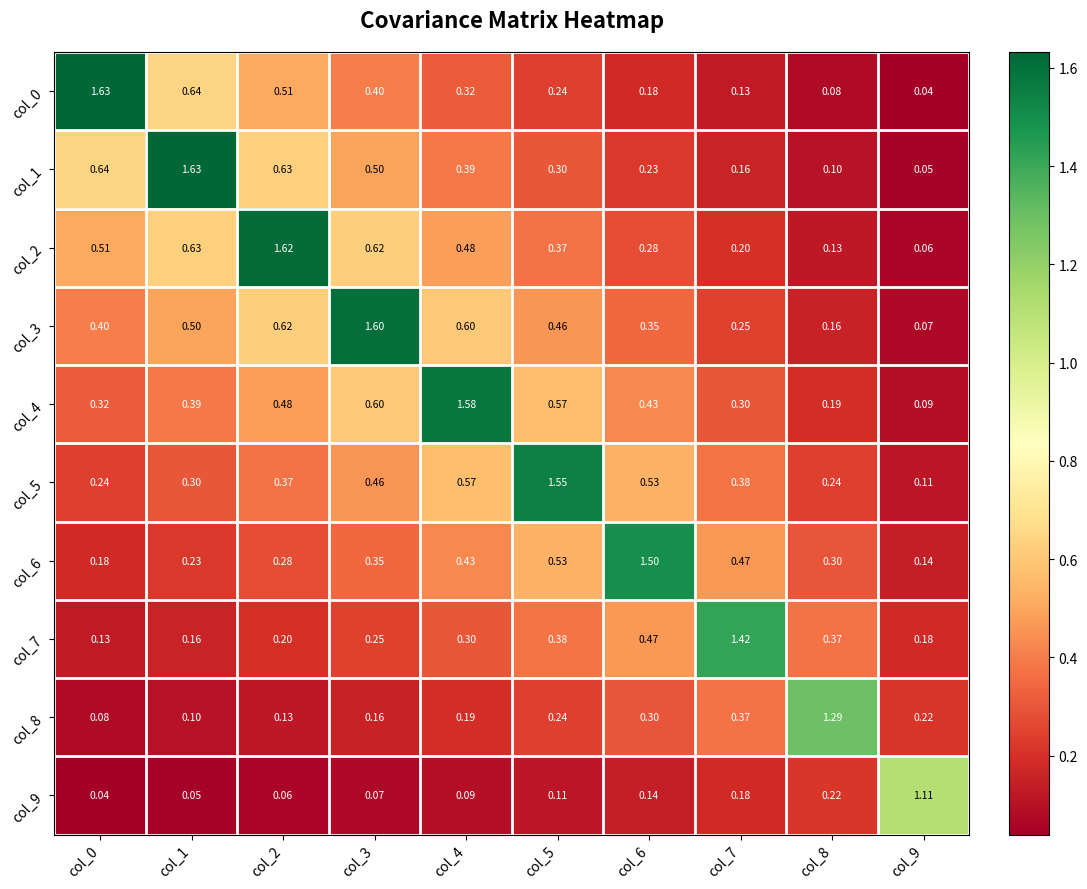

Is the value of col_2 at col_6 greater than the value of col_4 at col_2?

No